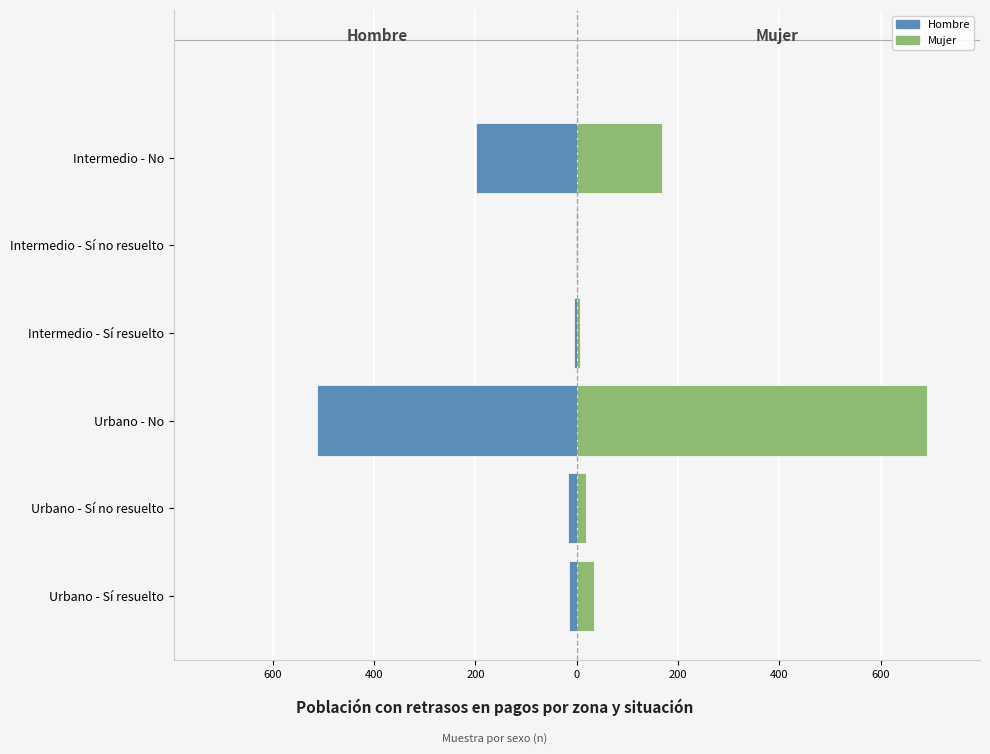

What is the sum of the Mujer values at Intermedio - No and Intermedio - Sí no resuelto?

171